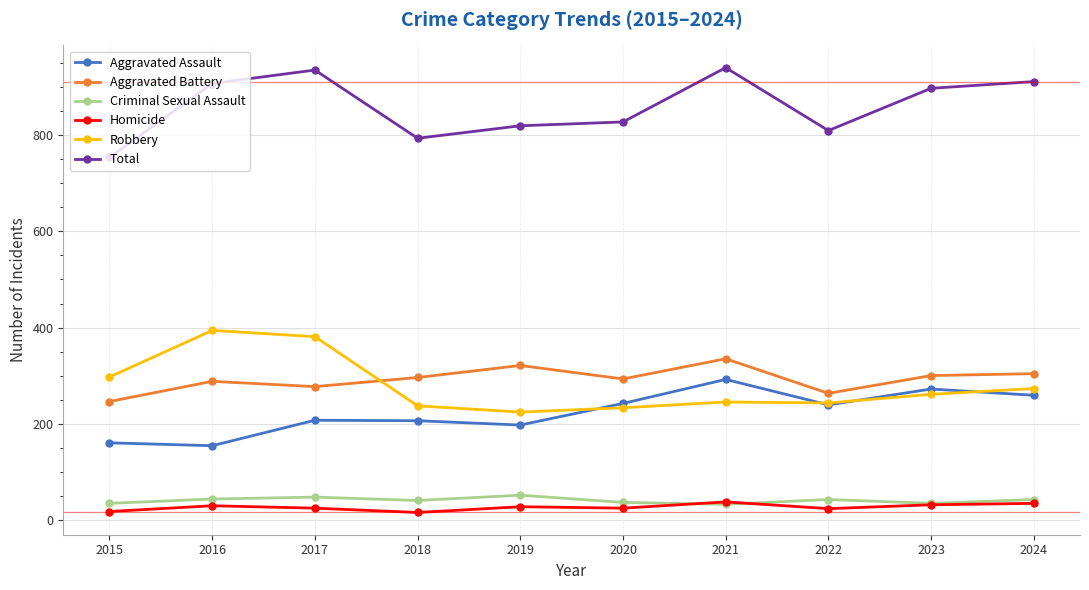

At which category does Total reach its first local valley?

2018